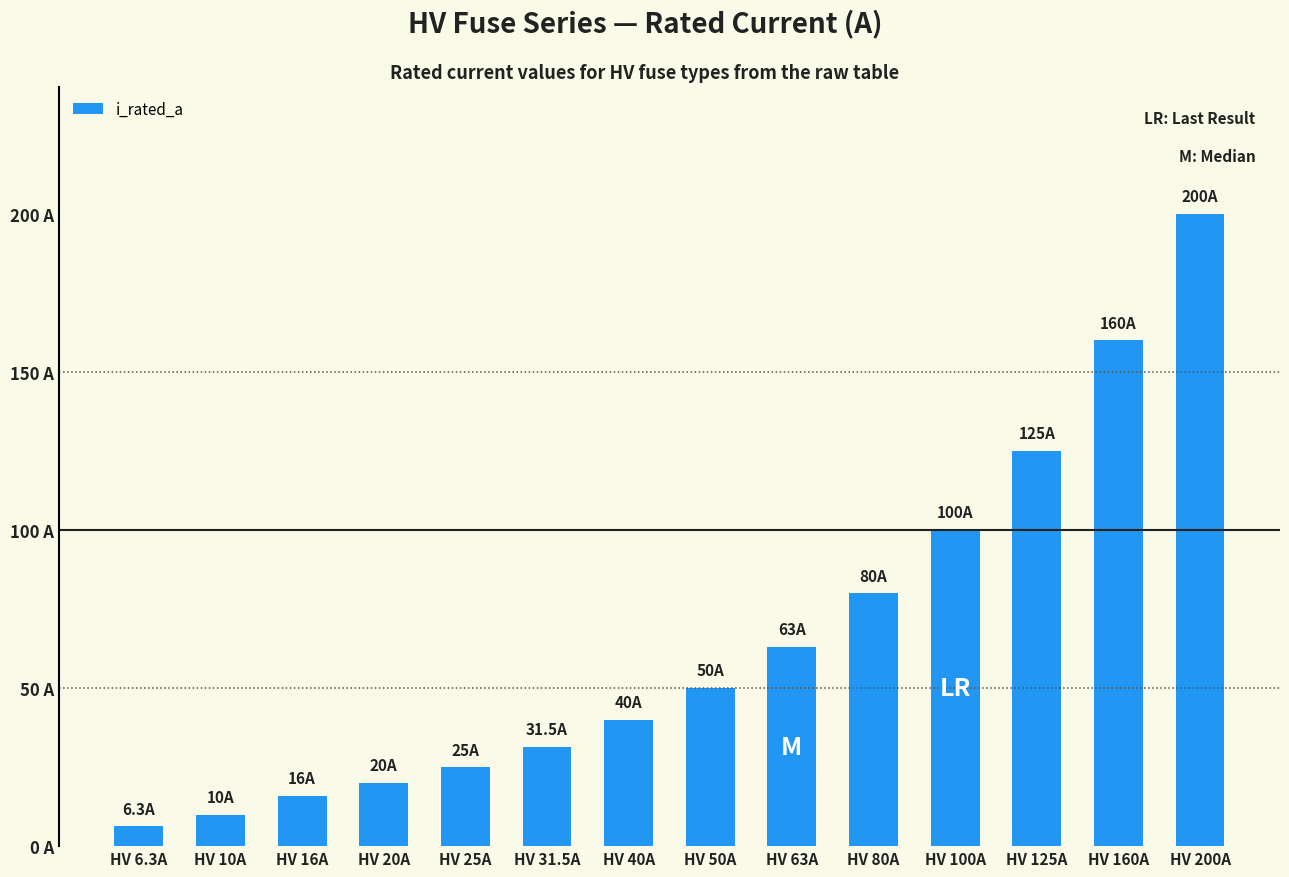

Approximately how many times larger is the value at HV 200A compared to HV 25A?

8.0